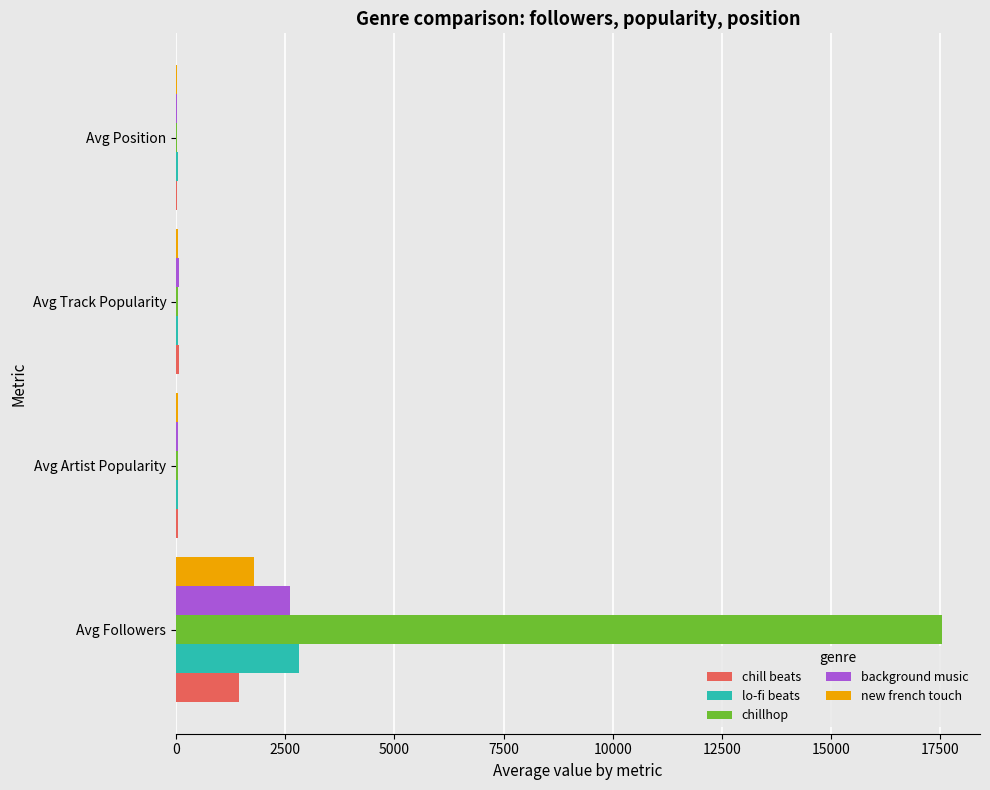

What is the sum of all background music values?

2718